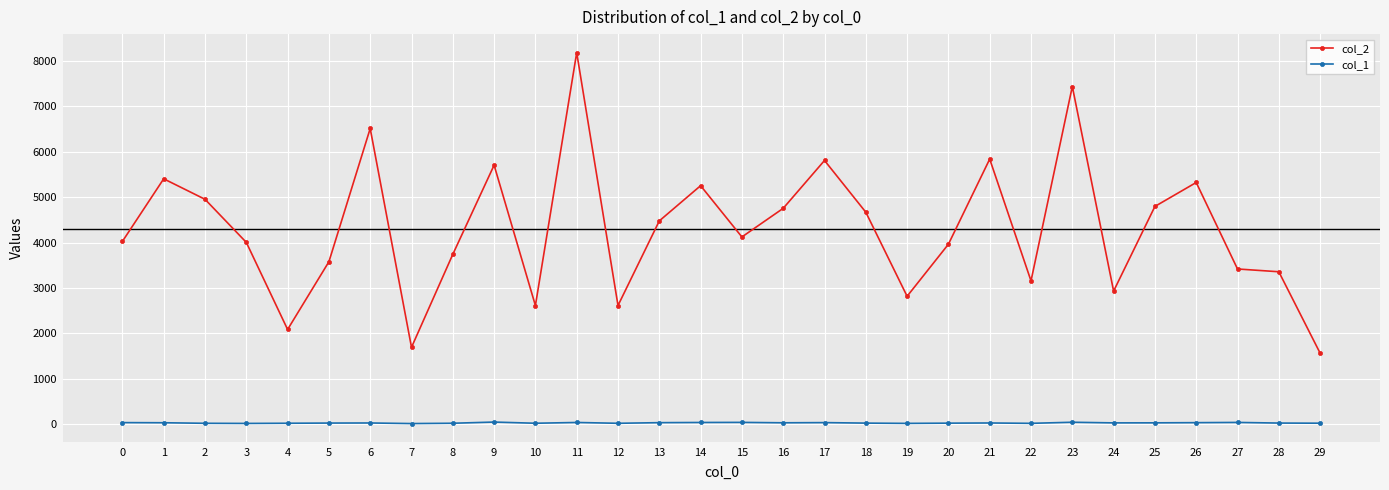

True or false: col_1 and col_2 intersect in this chart.

False